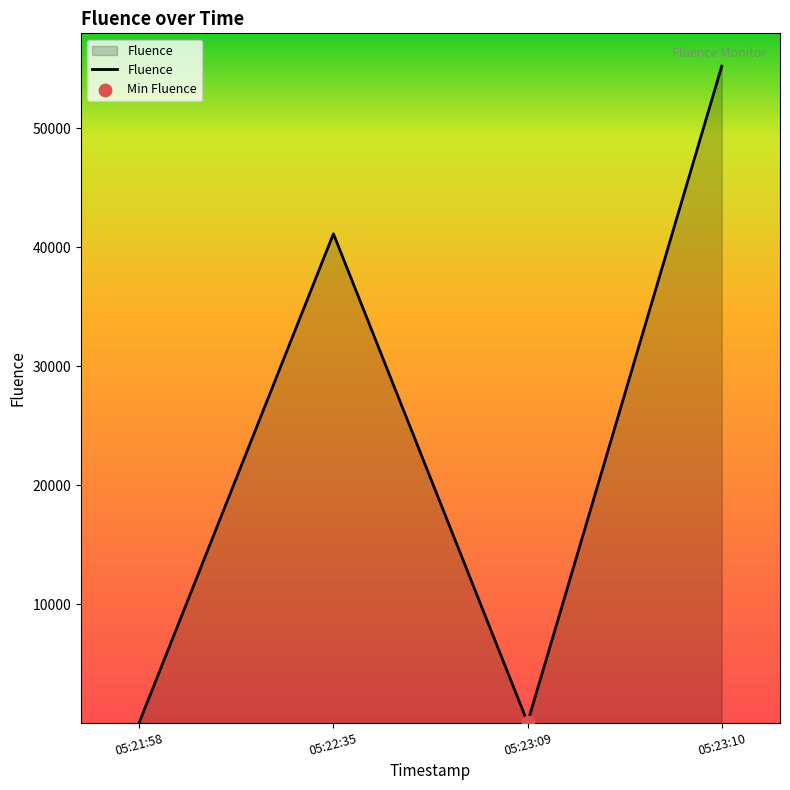

The value at 05:22:35 is 41114. True or false?

True